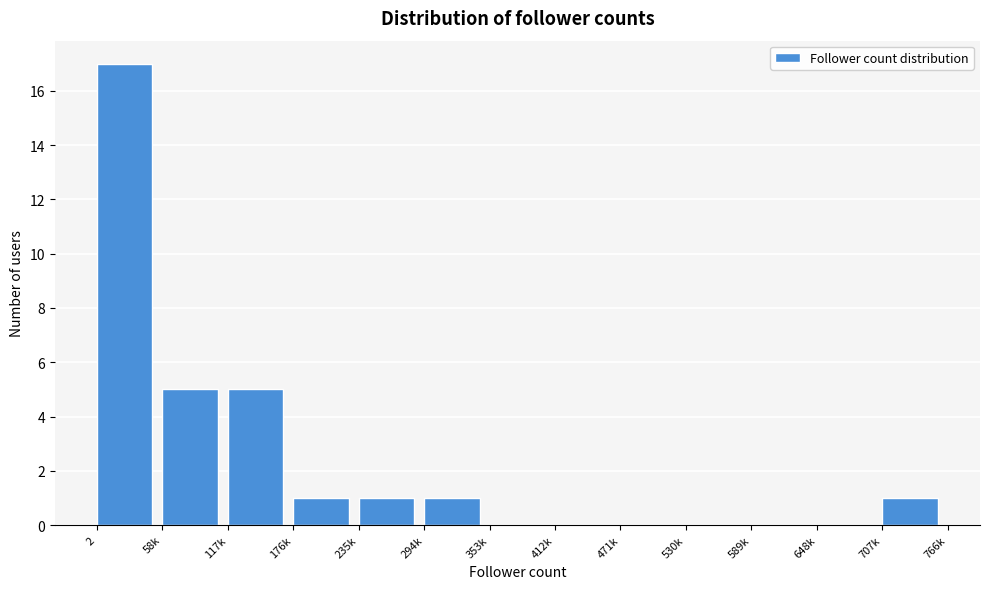

Reading left to right, what are all the values shown in this chart?

2=17	58k=5	117k=5	176k=1	235k=1	294k=1	353k=0	412k=0	471k=0	530k=0	589k=0	648k=0	707k=1